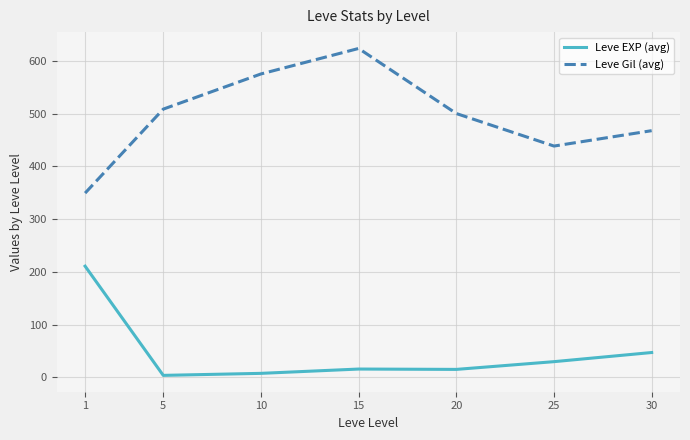

The Leve Gil (avg) series shows 95.0 at 30. True or false?

False